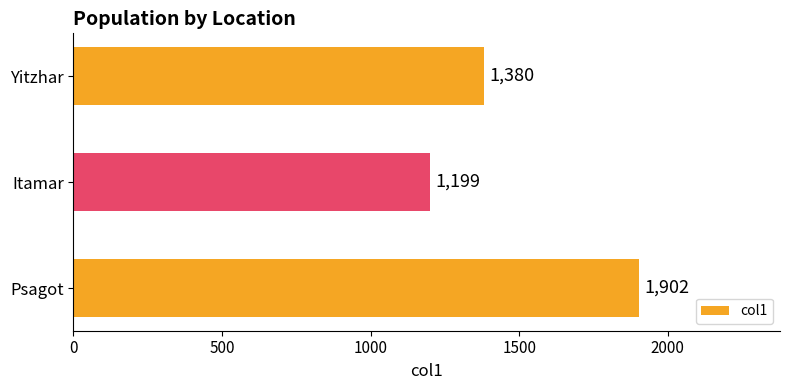

How many values are between 1199 and 1902?

3